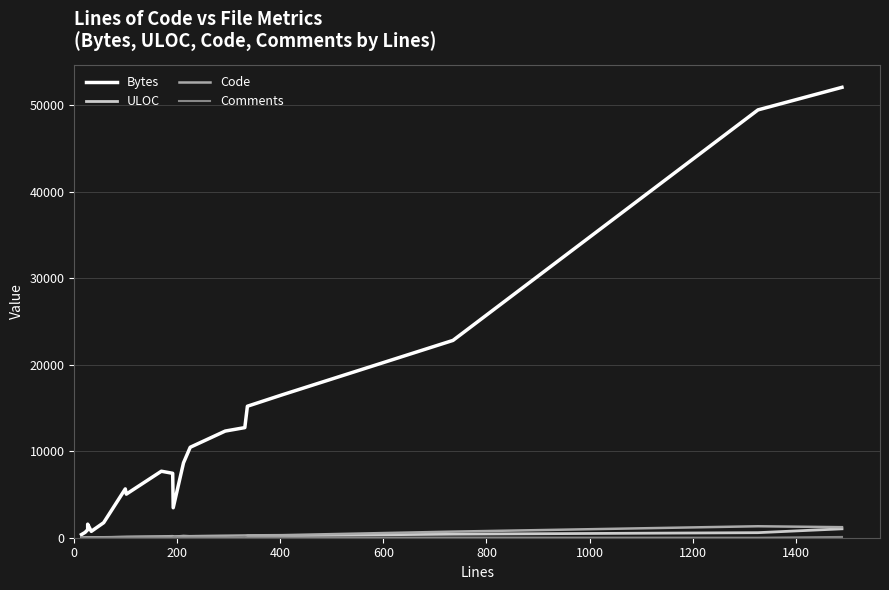

Does the chart have visible grid lines?

Yes